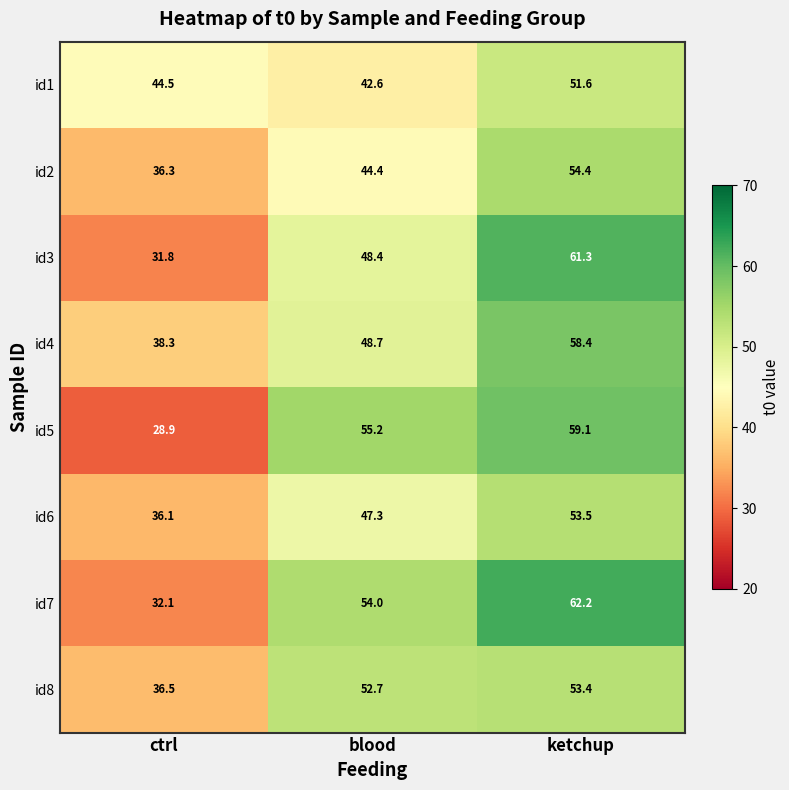

How many data points does each series have?

3